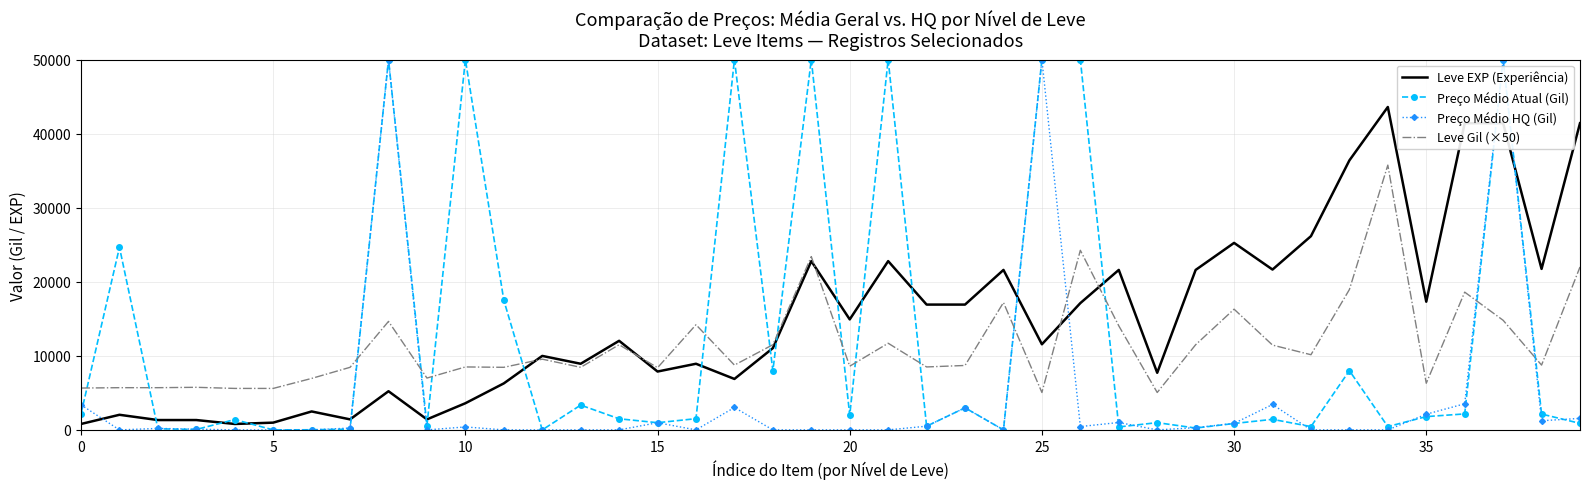

What is the maximum value for Leve EXP (Experiência)?

43600